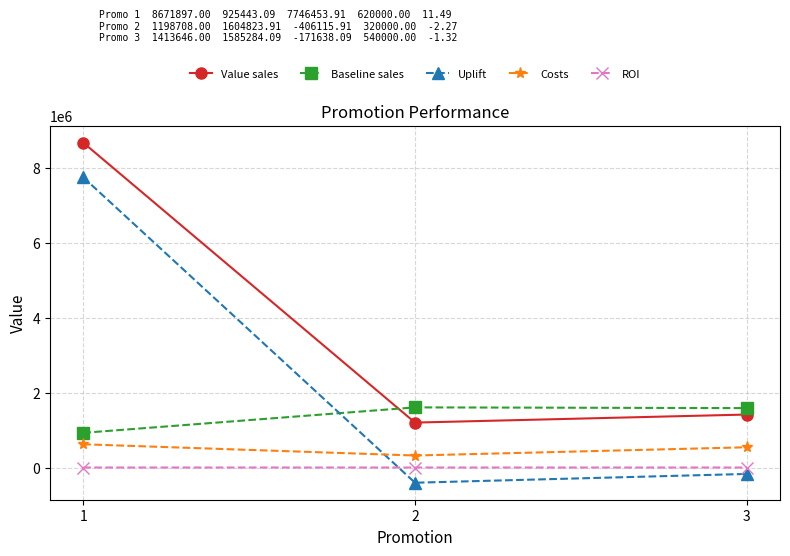

What is the difference between the maximum and minimum values in the Baseline sales series?

679380.8